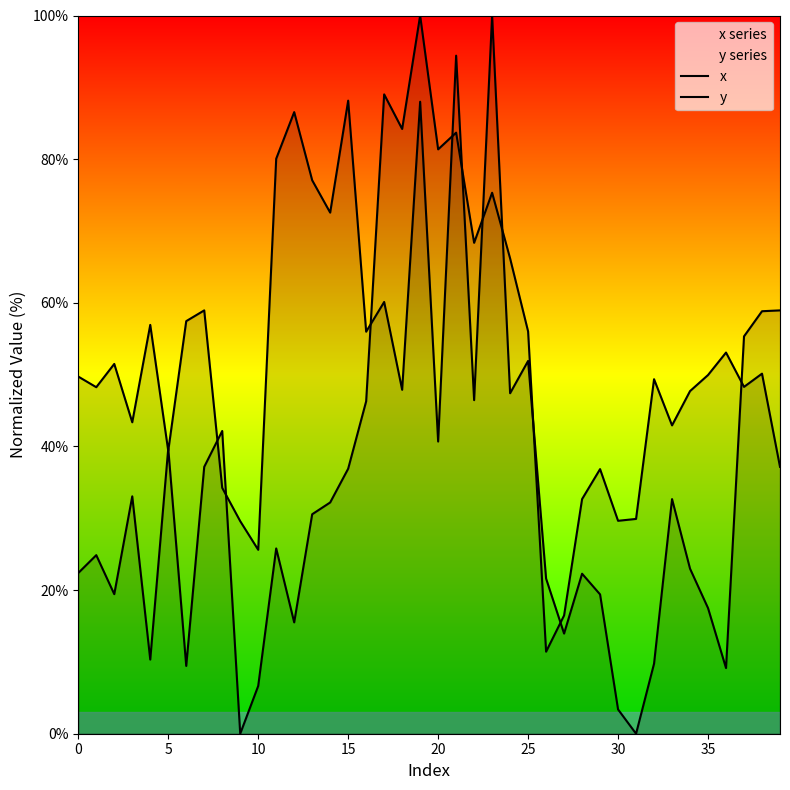

The value of x at 13 is 30.6. True or false?

True